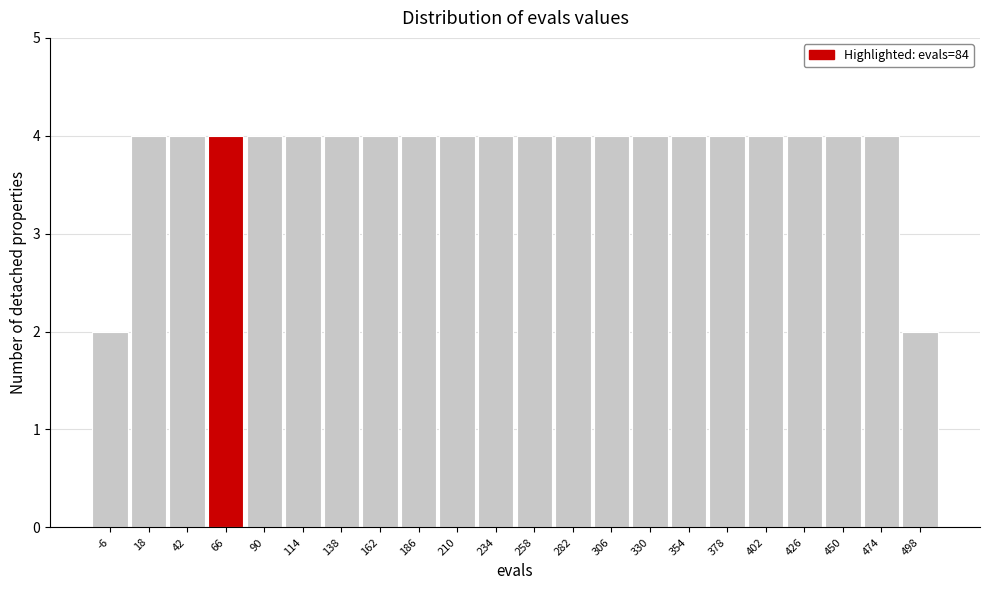

Reading left to right, extract all data points from this chart.

-6=2	18=4	42=4	66=4	90=4	114=4	138=4	162=4	186=4	210=4	234=4	258=4	282=4	306=4	330=4	354=4	378=4	402=4	426=4	450=4	474=4	498=2